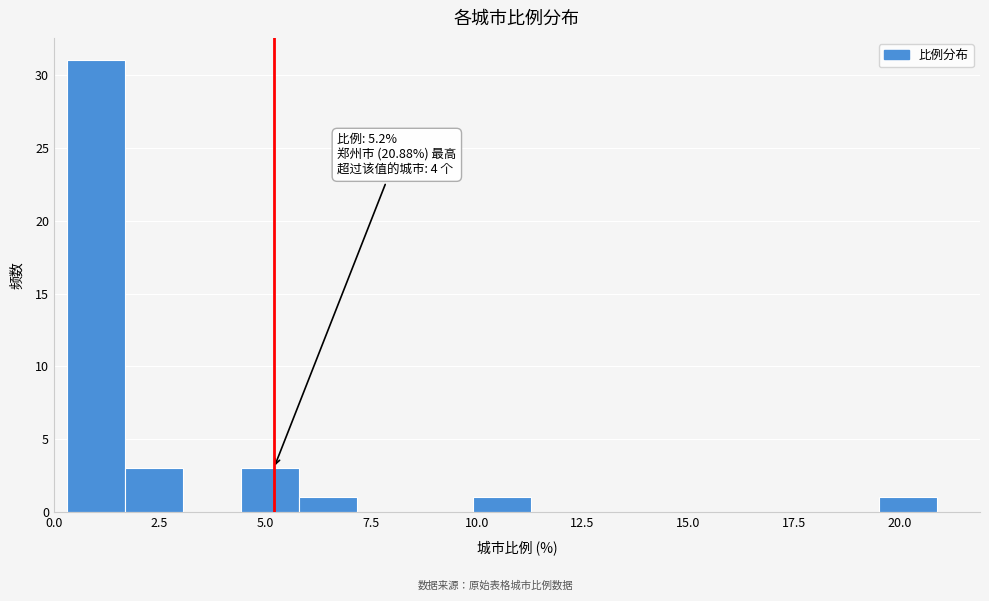

Read against the x-axis, roughly where is the centre of the tallest bar?

1.0